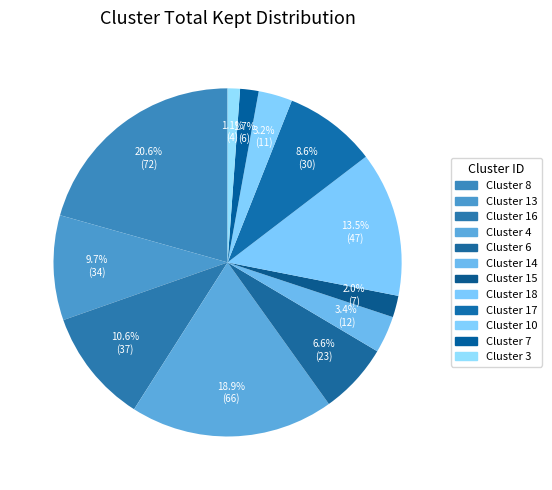

How many segments does this pie chart have?

12